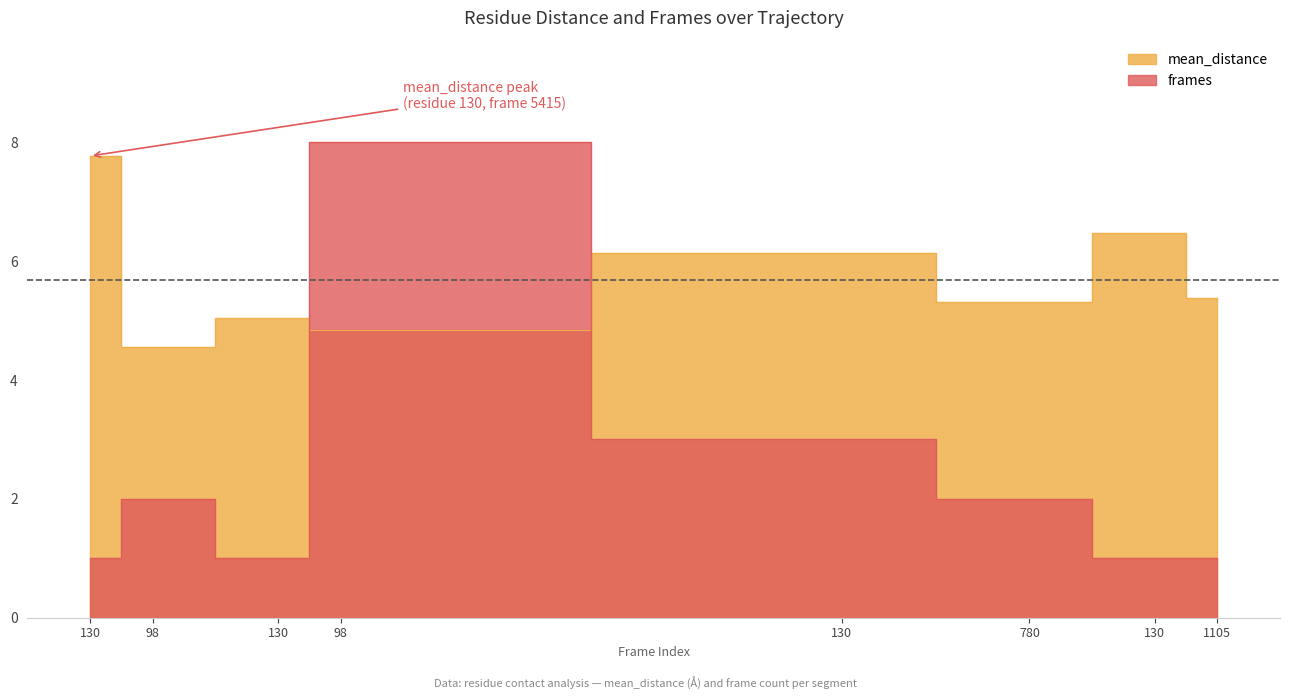

What is the label of the 3rd point from the right?

780